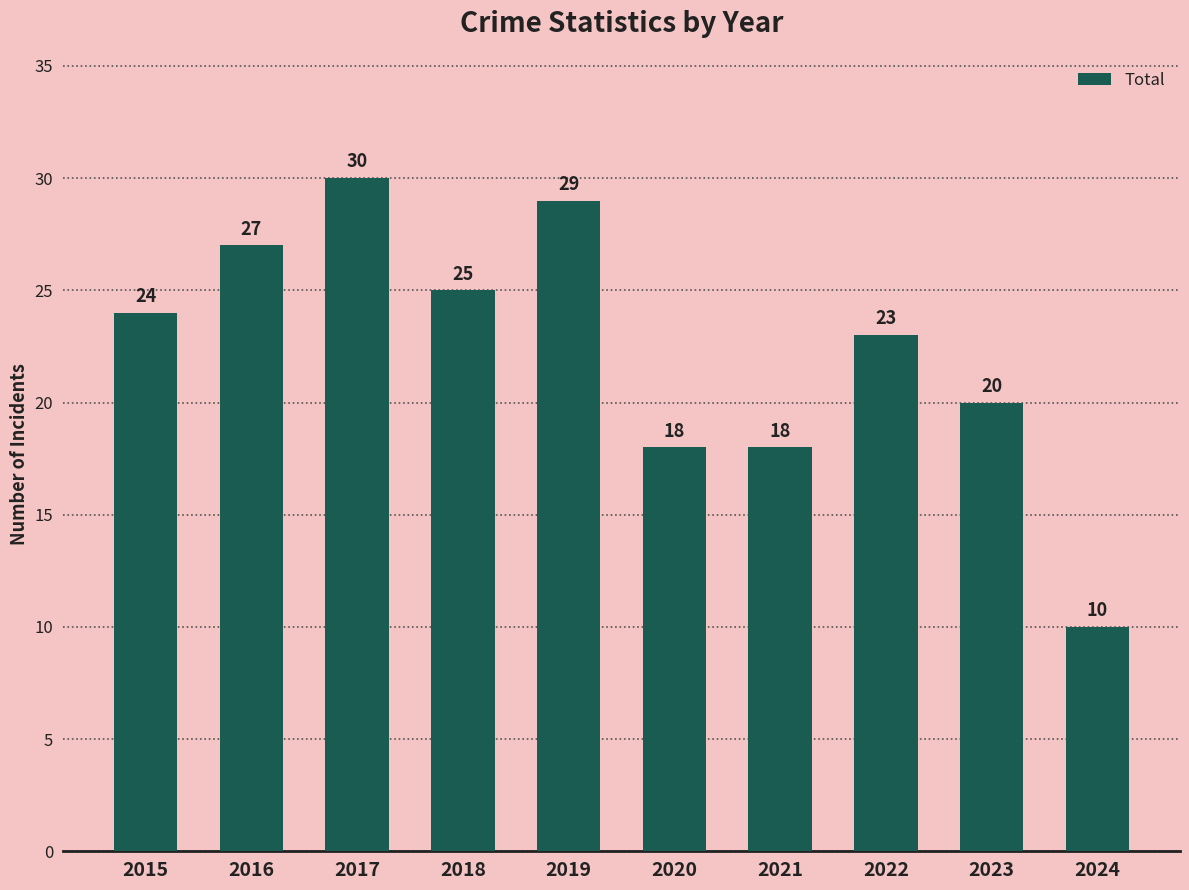

True or false: the data shows 18 at 2021.

True